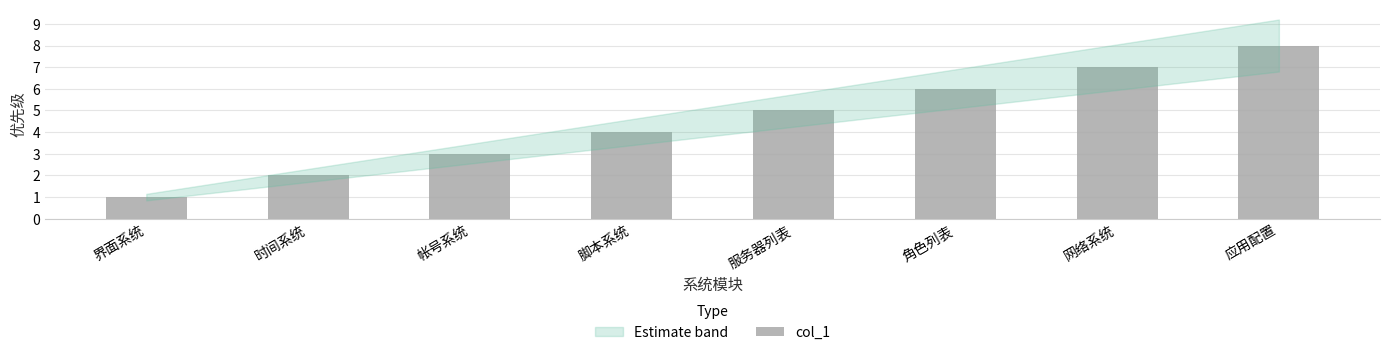

True or false: the data shows 4 at 角色列表.

False